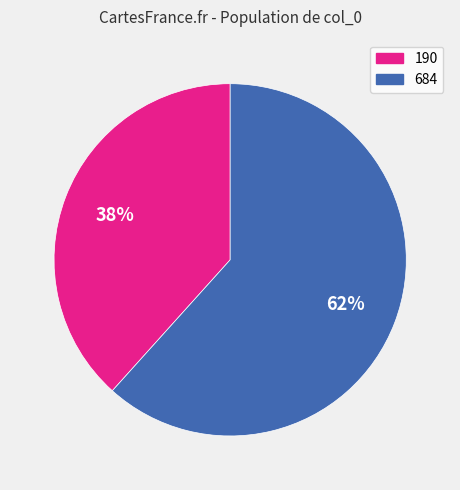

Rank the categories by value from highest to lowest.

684, 190